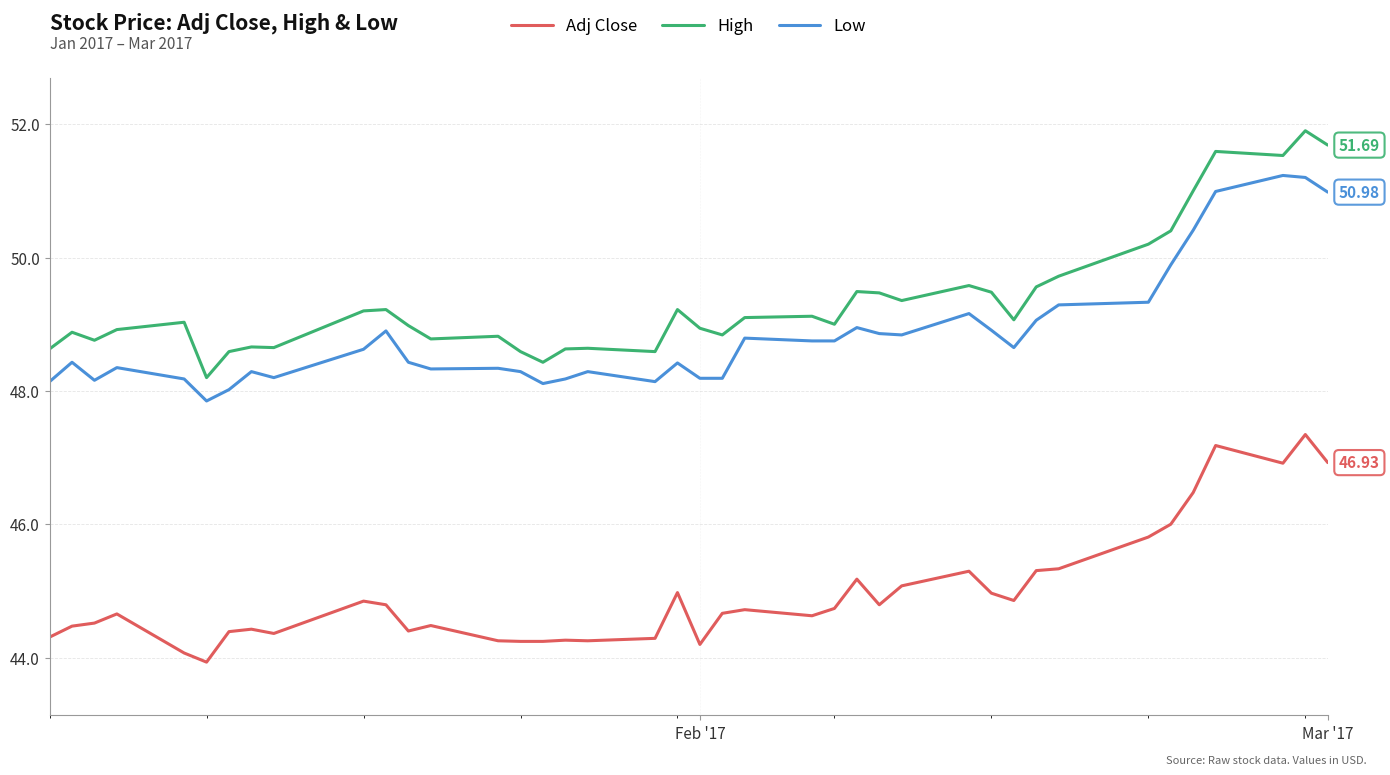

What is the lowest value of the Low series?

47.9